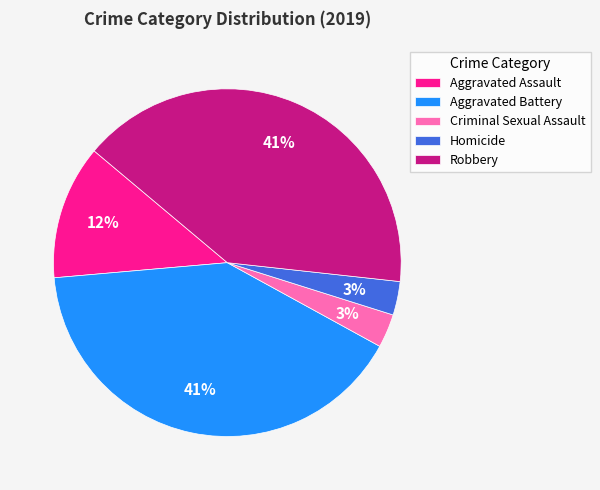

Is it true that Aggravated Battery is 53% of the pie?

False